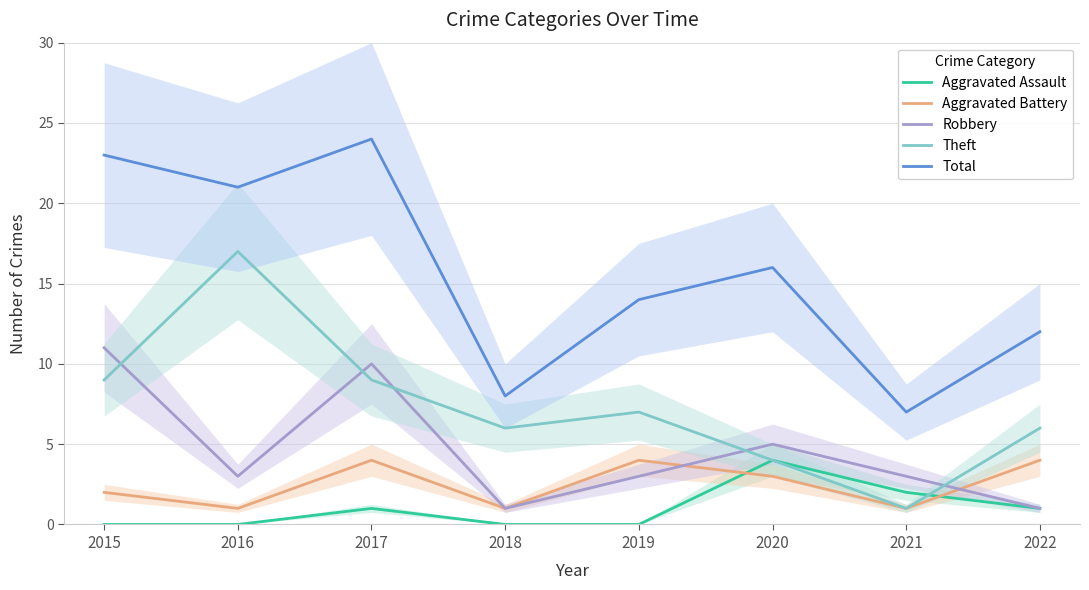

How many times do Robbery and Aggravated Battery cross each other?

2